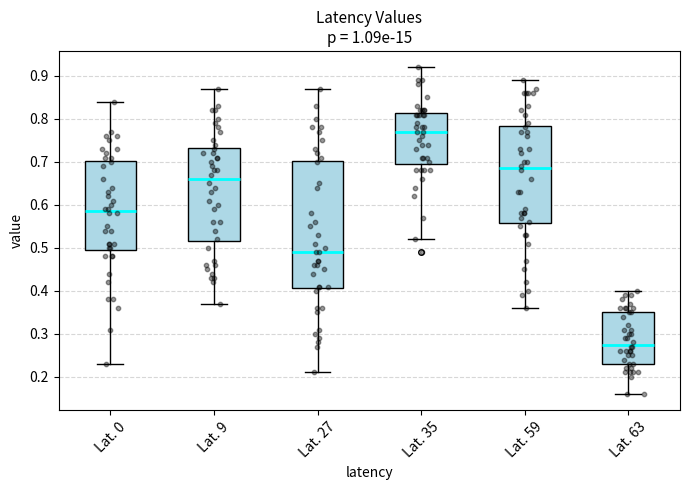

Where is the lower edge of the box for Lat. 35 on the y-axis? The values are not printed on the chart, so give them approximately, as read against the axis.

0.70